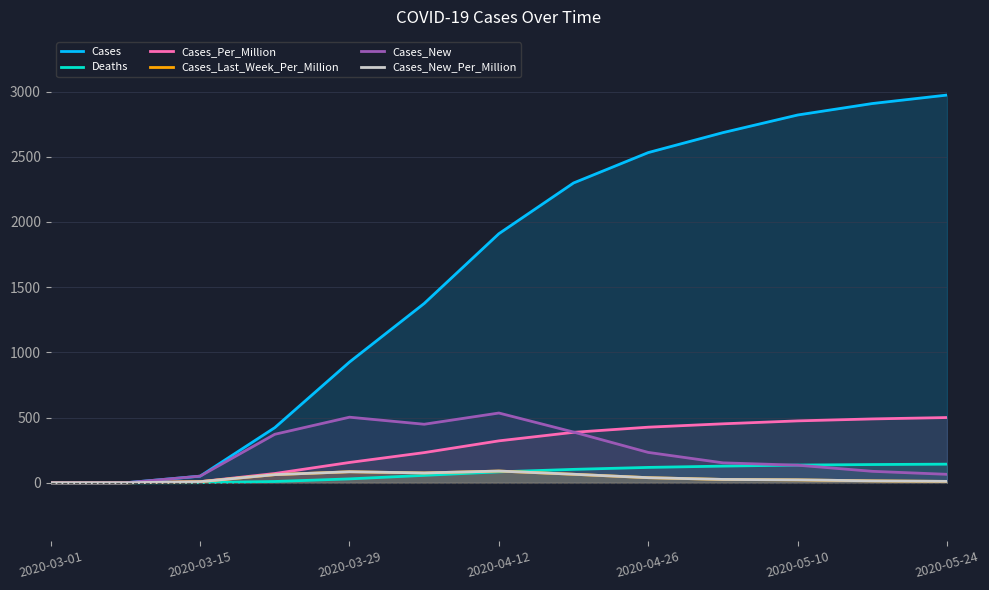

What is the sum of the Cases_Per_Million values at 11 and 2020-03-01?

489.8